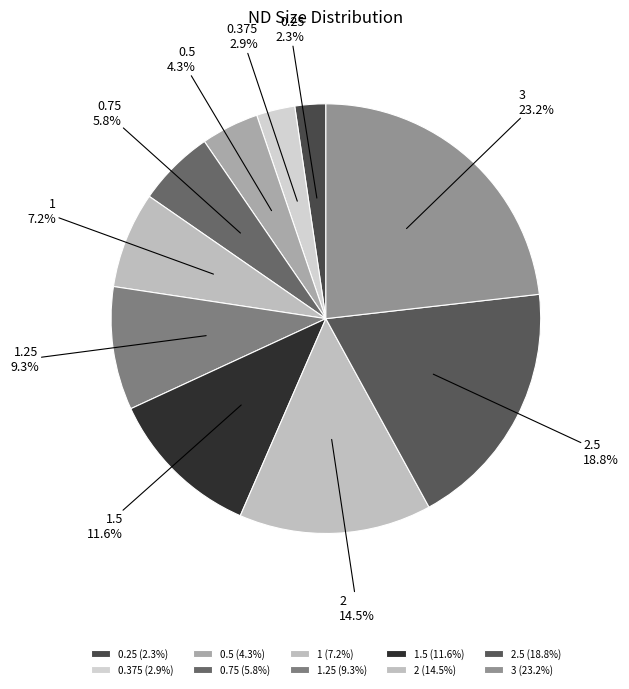

What is the smallest slice in the pie chart?

0.25